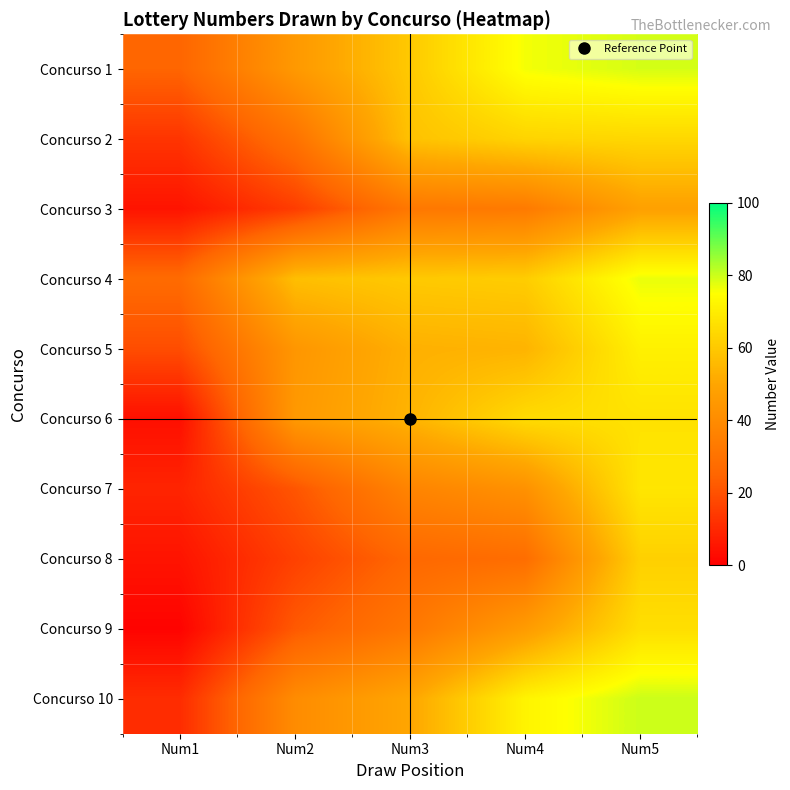

How many distinct data groups are displayed?

10